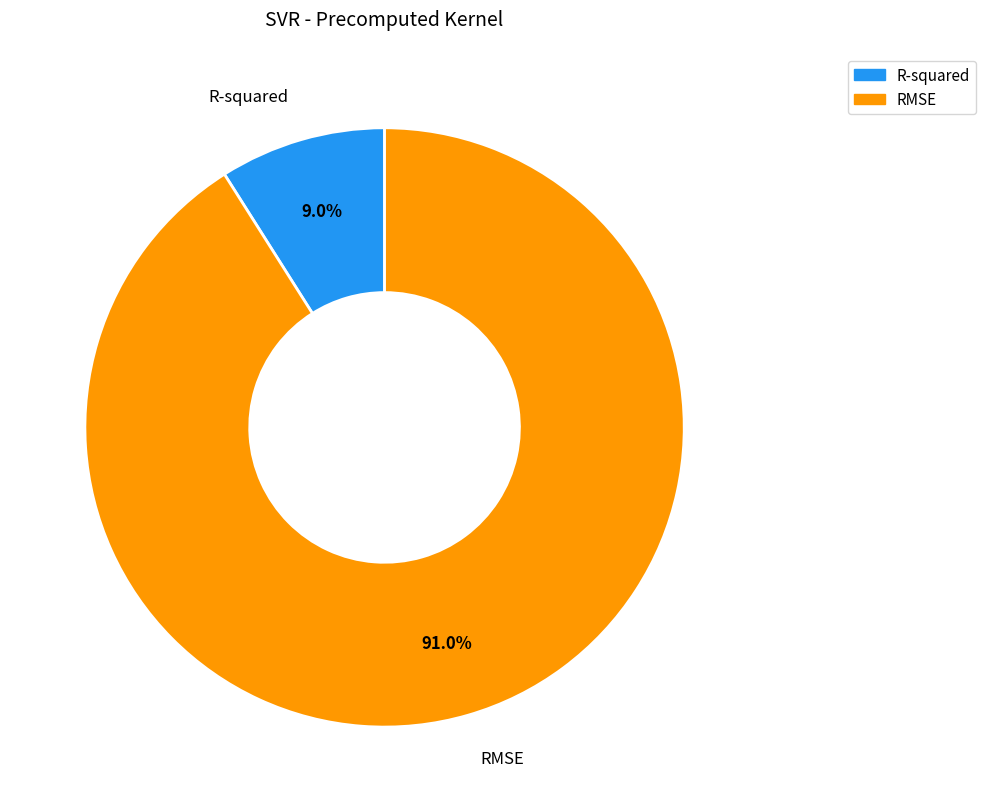

What percentage do R-squared and RMSE together represent?

100.0%